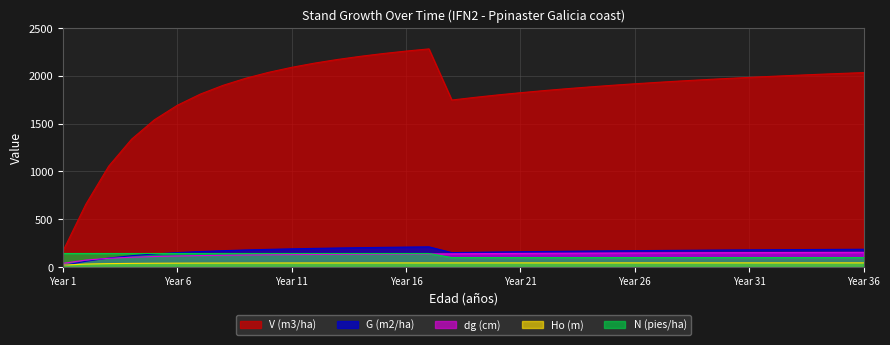

Reading right to left, transcribe all the data shown in this chart.

N (pies/ha): 99.8	99.8	99.8	99.8	99.8	99.8	99.8	99.8	99.8	99.8	99.8	99.8	99.8	99.8	99.8	99.8	99.8	99.8	99.8	142.6	142.6	142.6	142.6	142.6	142.6	142.6	142.6	142.6	142.6	142.6	142.6	142.6	142.6	142.6	142.6	142.6
V (m3/ha): 2033.7	2024.8	2015.4	2005.4	1994.8	1983.7	1971.9	1959.3	1946.1	1931.9	1916.8	1900.7	1883.5	1864.9	1845.0	1823.4	1800.0	1774.6	1746.9	2281.6	2258.7	2232.9	2203.9	2170.8	2132.8	2088.8	2037.0	1975.3	1900.6	1808.4	1692.0	1540.6	1337.4	1055.1	656.8	167.5
G (m2/ha): 186.7	185.6	184.4	183.1	181.8	180.4	178.9	177.4	175.7	174.0	172.1	170.2	168.1	165.8	163.4	160.8	158.1	155.1	151.8	211.9	209.3	206.5	203.3	199.8	195.7	191.1	185.7	179.4	172.0	162.9	151.8	137.7	119.3	94.6	60.5	17.1
Ho (m): 44.4	44.4	44.4	44.4	44.4	44.4	44.4	44.4	44.3	44.3	44.3	44.3	44.2	44.2	44.2	44.1	44.1	44.1	44.0	43.9	43.9	43.8	43.7	43.6	43.5	43.3	43.1	42.8	42.5	42.0	41.4	40.5	39.0	36.5	31.8	20.9
dg (cm): 154.3	153.9	153.4	152.8	152.3	151.7	151.1	150.4	149.7	149.0	148.2	147.3	146.4	145.4	144.4	143.2	142.0	140.7	139.2	137.6	136.7	135.8	134.7	133.6	132.2	130.6	128.8	126.6	123.9	120.6	116.4	110.9	103.2	91.9	73.5	39.1